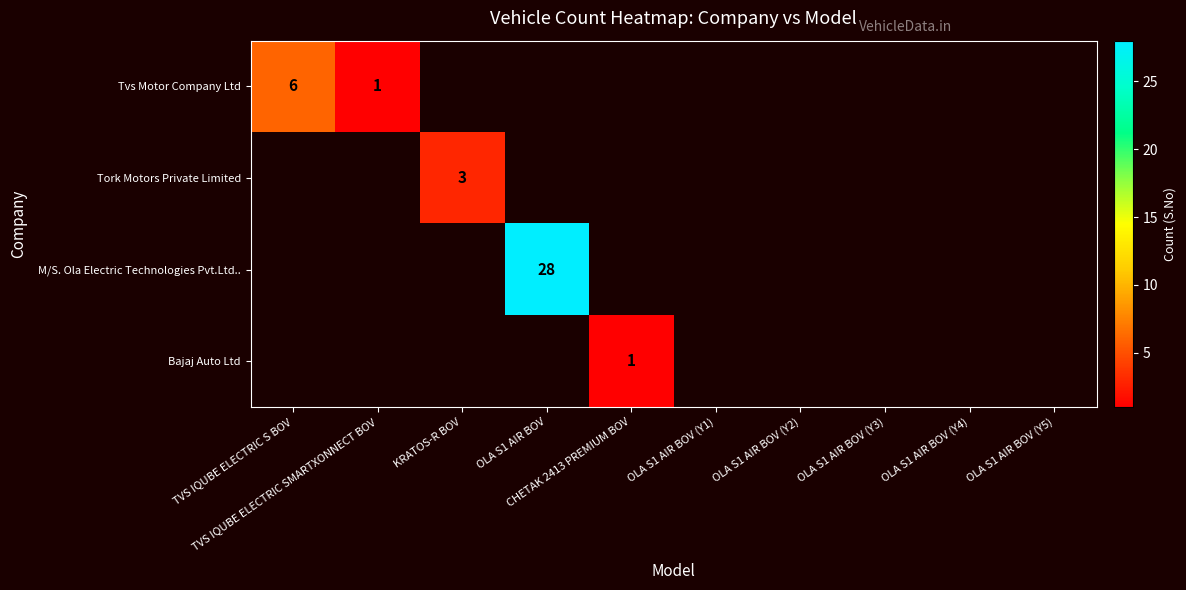

How many positive values does the Tork Motors Private Limited series have?

1